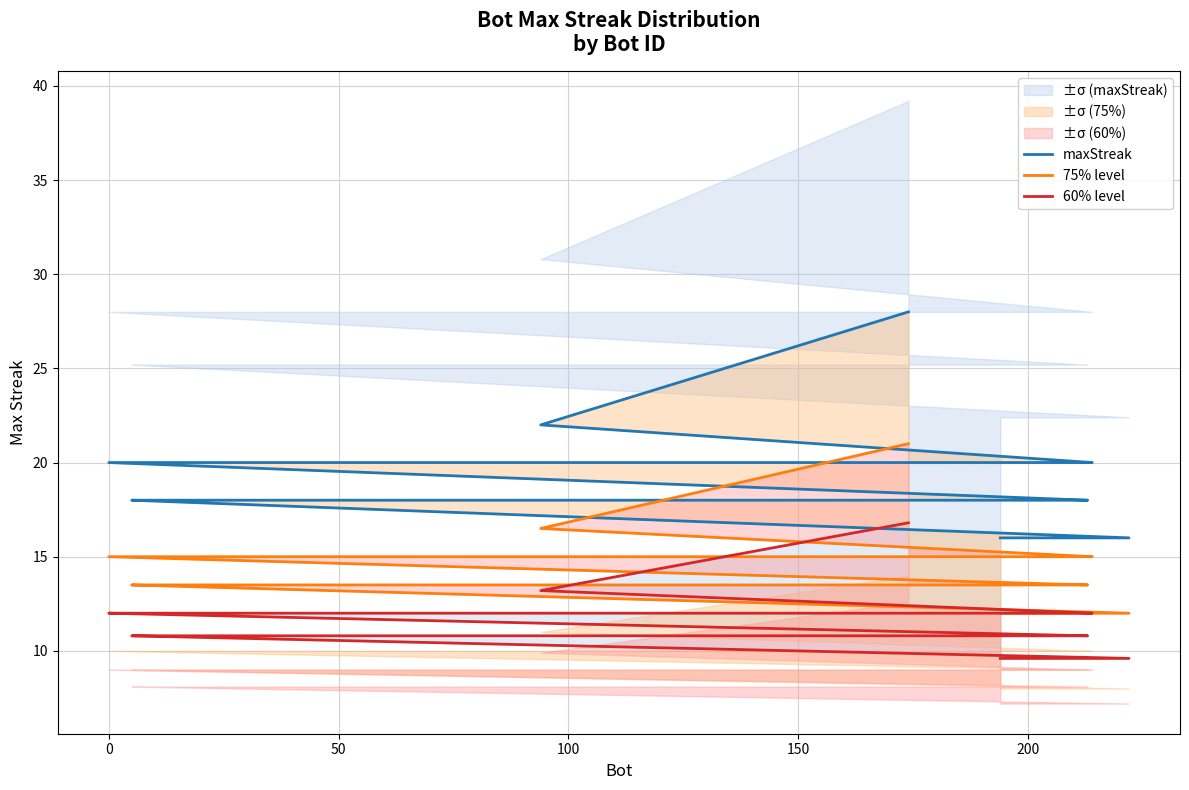

What is the minimum value shown in the chart?

9.6